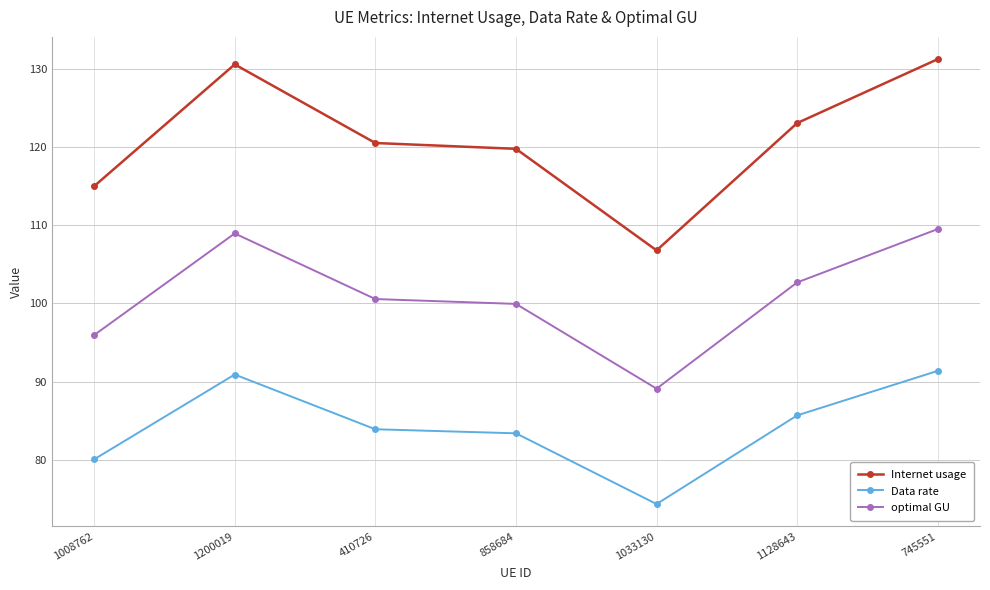

True or false: Data rate and optimal GU intersect in this chart.

False